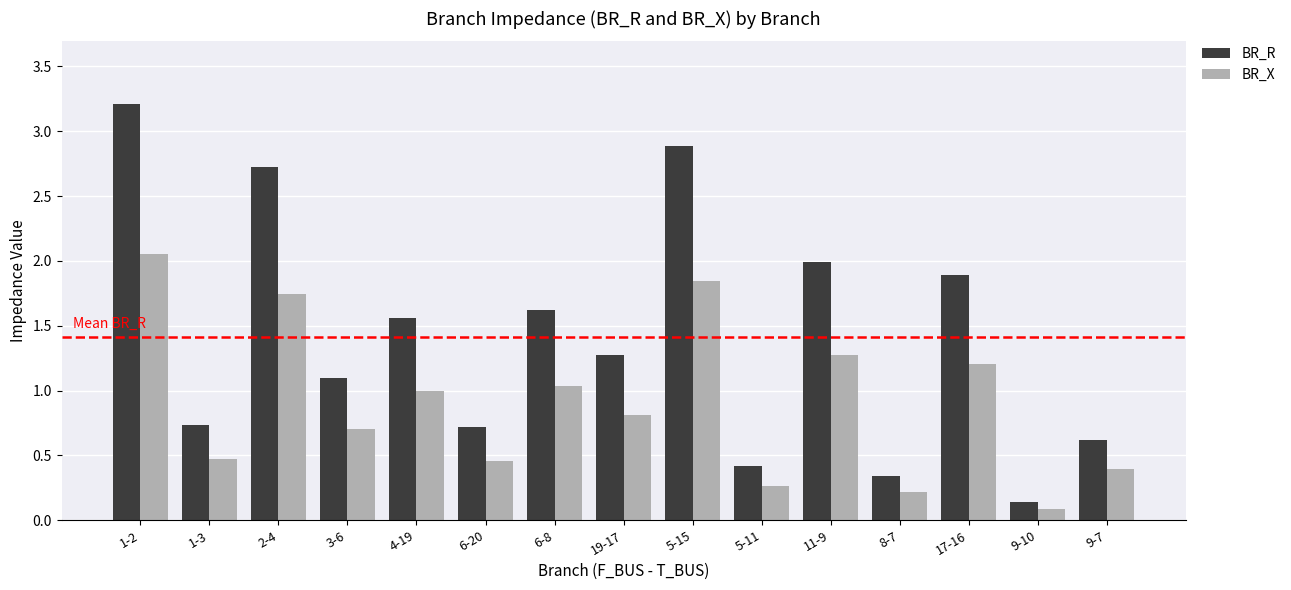

At which label does BR_X reach its peak?

1-2